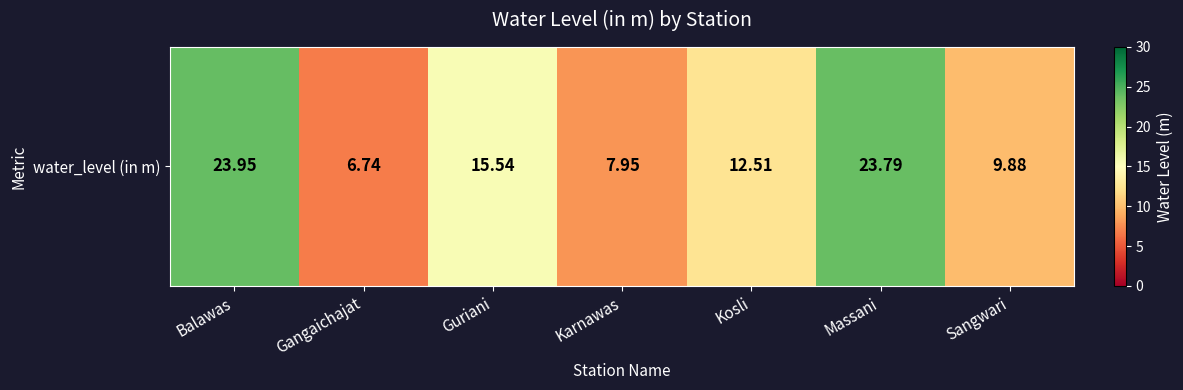

Read the value at Gangaichajat.

6.7